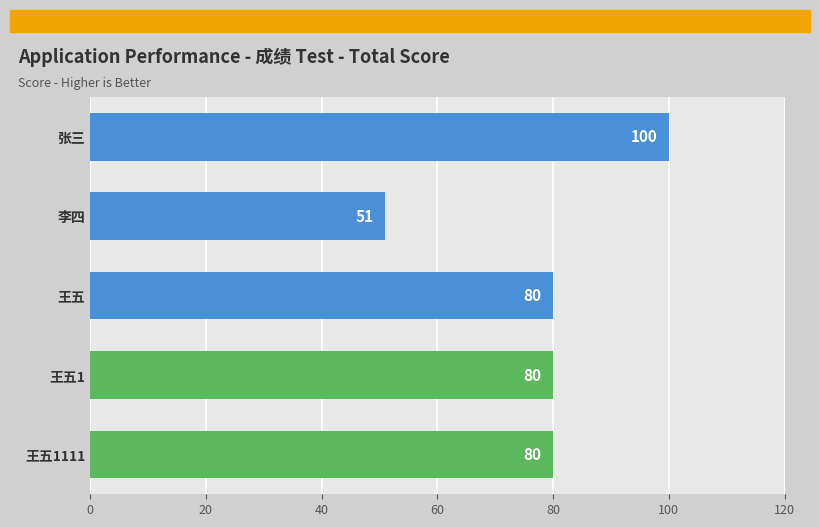

Count the number of categories in the chart.

5